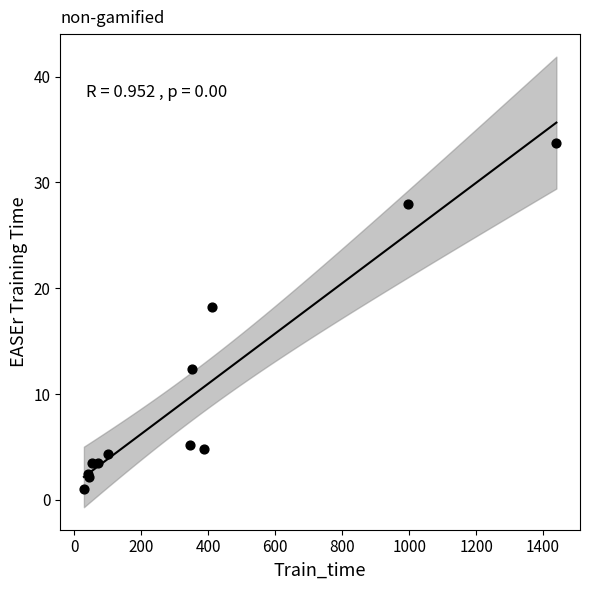

What Y value in the scatter plot is closest to 17?

18.2